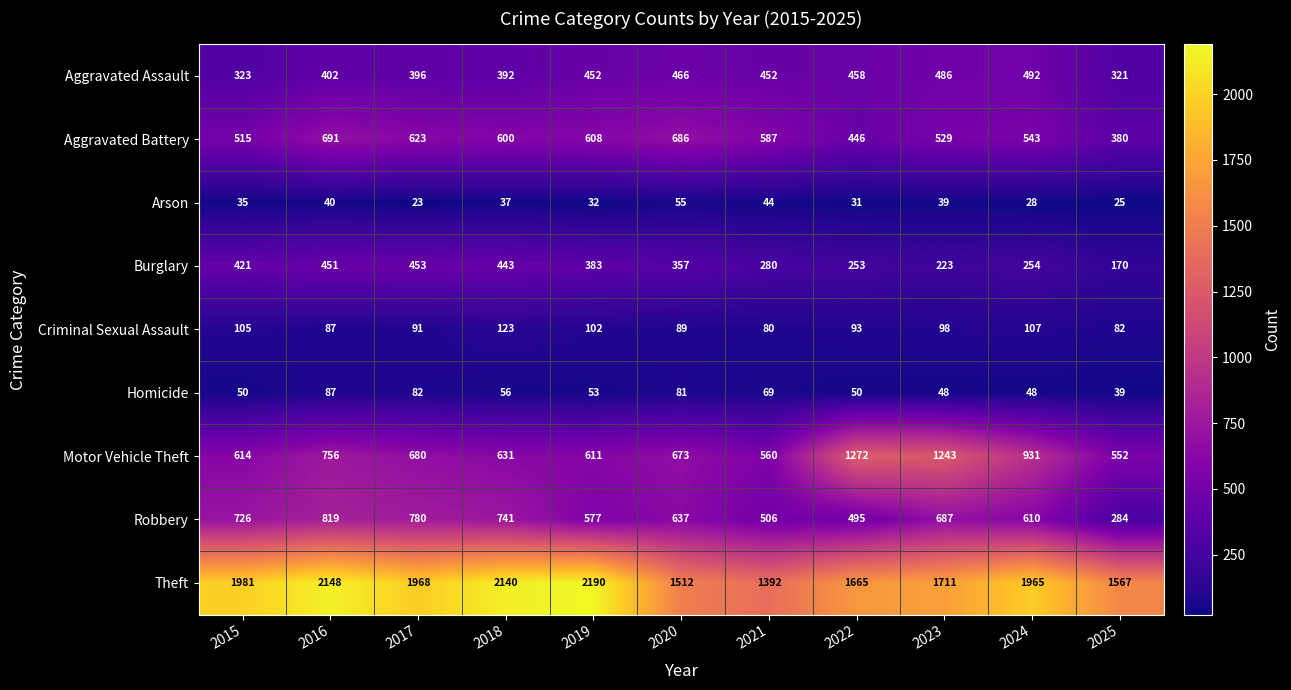

What is the approximate value of Arson at 2020, to the nearest 10?

60